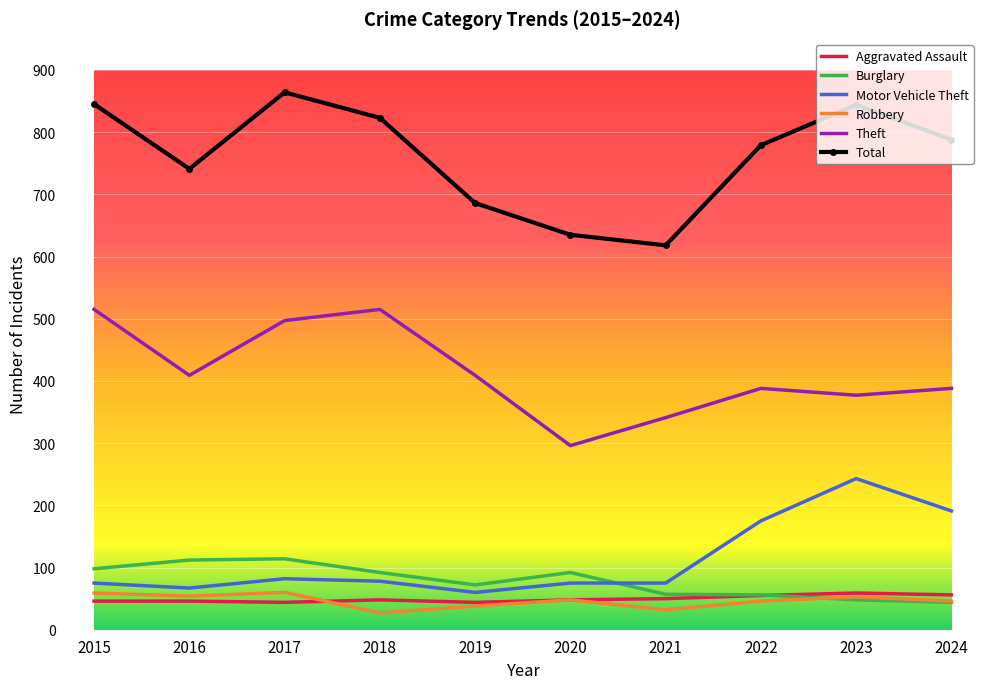

Is it true that Robbery equals 38 at 2019?

True